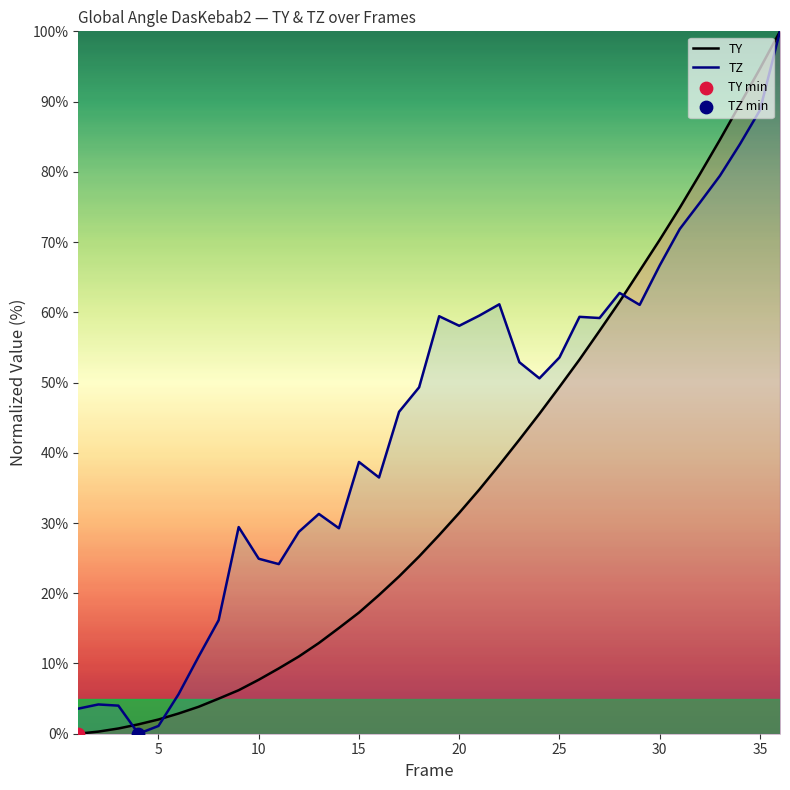

What are all the series names shown in the legend?

TY, TZ